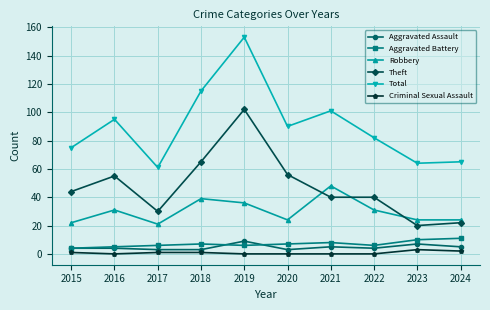

Is the value of Criminal Sexual Assault at 2016 greater than the value of Aggravated Assault at 2022?

No